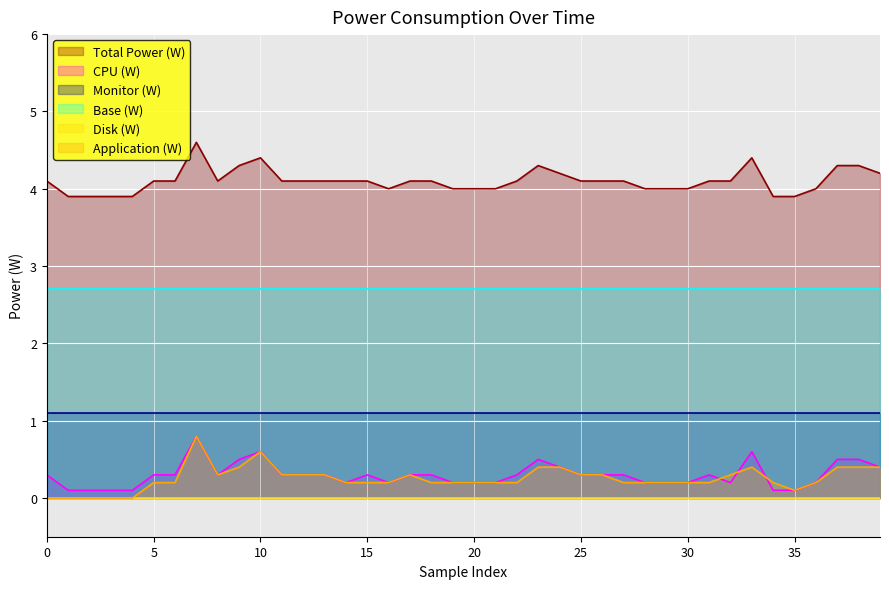

What is the value of the Total Power (W) point at the 10th from the left?

4.3